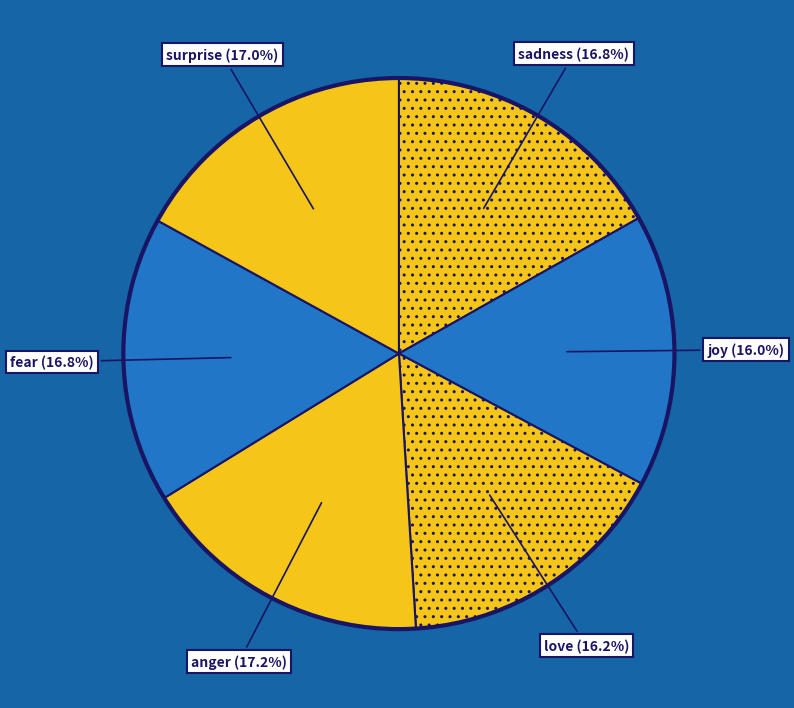

Count the number of slices in the pie.

6